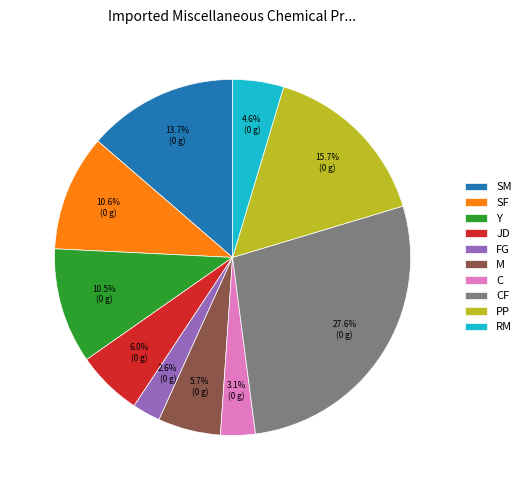

Which slice is the largest?

CF